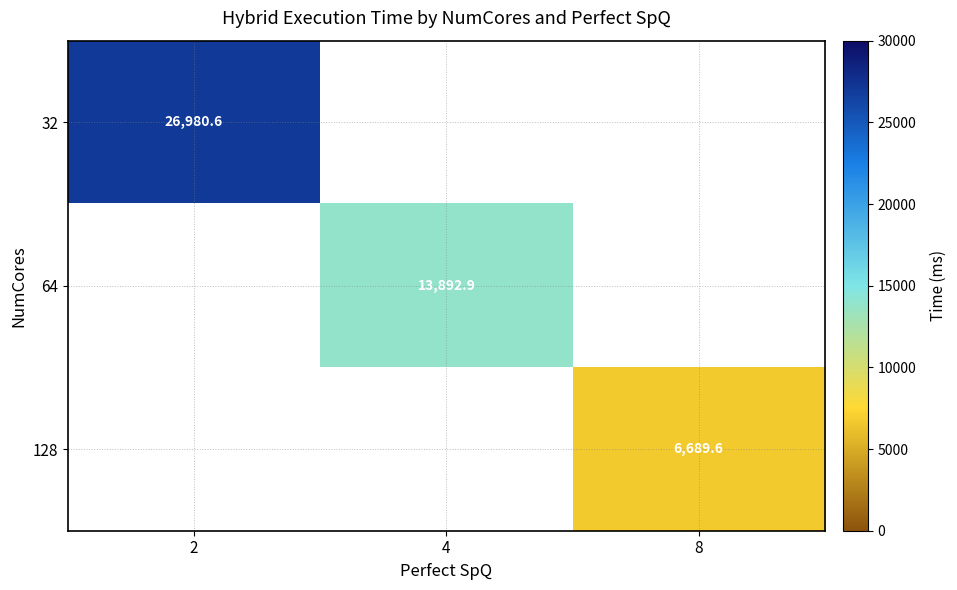

At how many categories does at least one series exceed 20310?

1